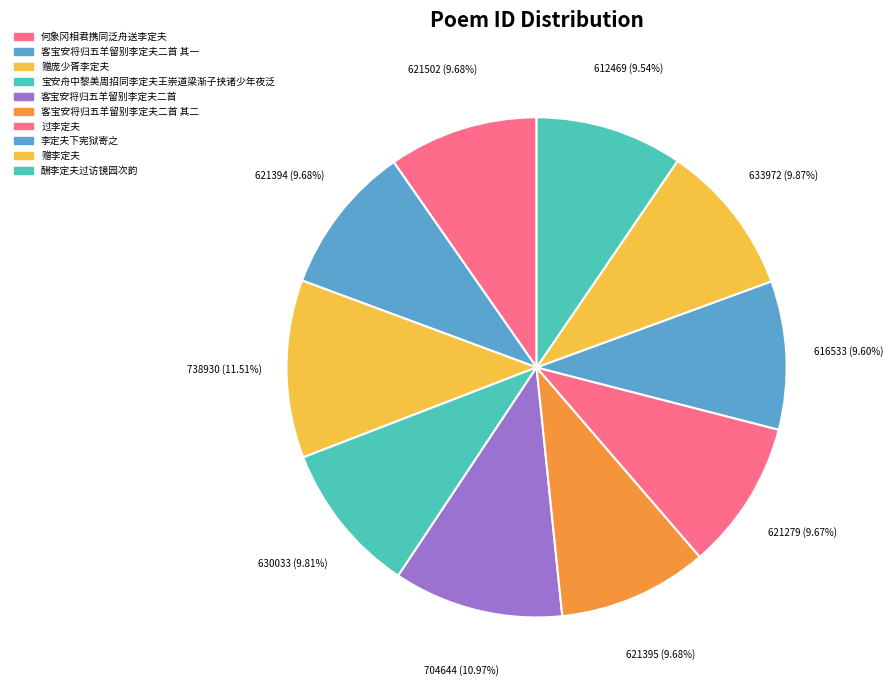

Rank the categories by value from highest to lowest.

赠庞少胥李定夫, 客宝安将归五羊留别李定夫二首, 赠李定夫, 宝安舟中黎美周招同李定夫王崇道梁渐子挟诸少年夜泛, 何象冈相君携同泛舟送李定夫, 客宝安将归五羊留别李定夫二首 其二, 客宝安将归五羊留别李定夫二首 其一, 过李定夫, 李定夫下宪狱寄之, 酬李定夫过访镜园次韵